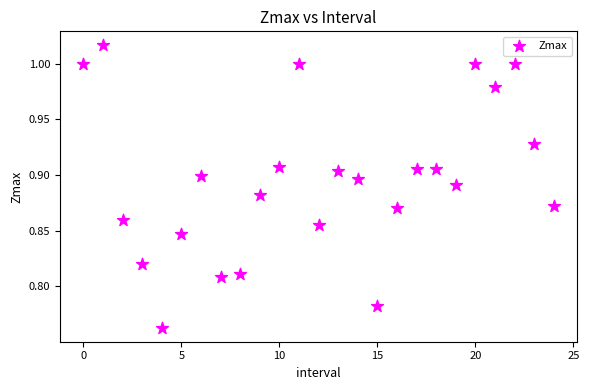

What is the range of Y values (max minus min)?

0.3